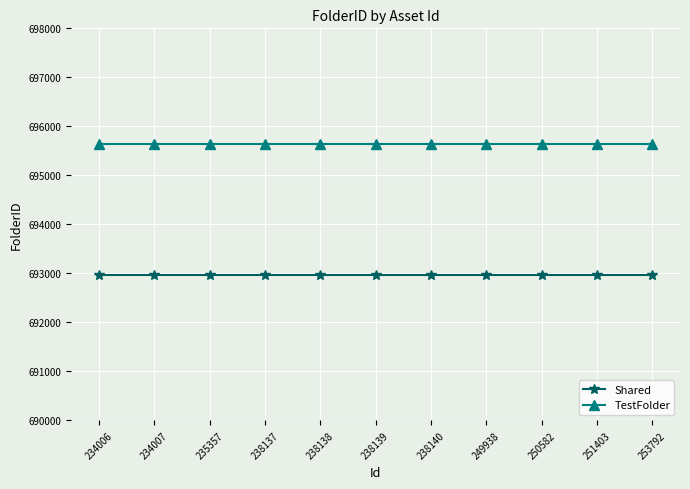

Reading left to right, list all the values displayed in this chart.

Shared: 234006=692974	234007=692974	235357=692974	238137=692974	238138=692974	238139=692974	238140=692974	249938=692974	250582=692974	251403=692974	253792=692974
TestFolder: 234006=695641	234007=695641	235357=695641	238137=695641	238138=695641	238139=695641	238140=695641	249938=695641	250582=695641	251403=695641	253792=695641